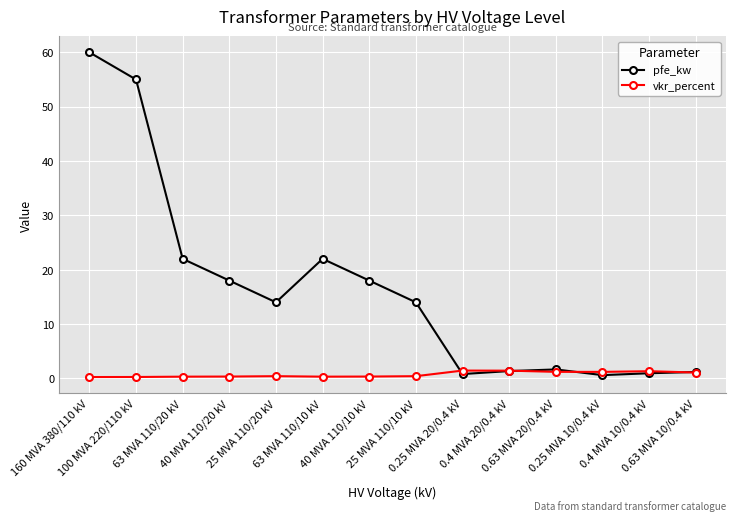

True or false: vkr_percent has more than 0 interior local peaks.

True